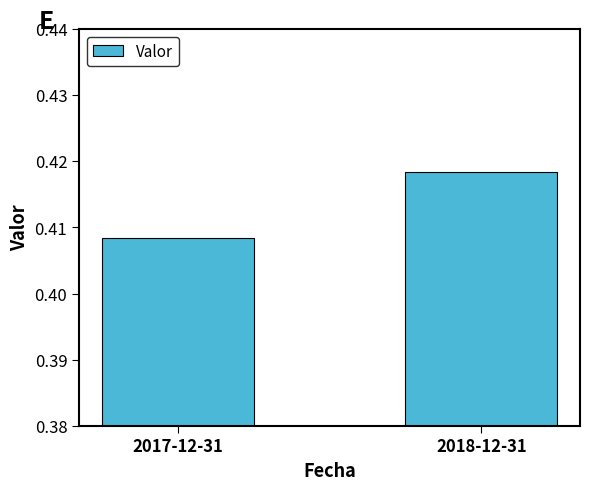

Which category has the highest value across all series?

2018-12-31